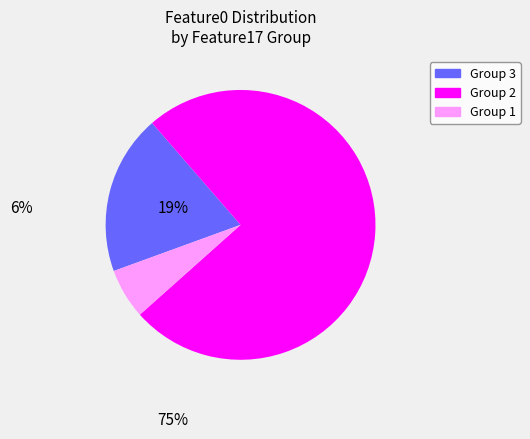

Does any single category account for the majority?

Yes